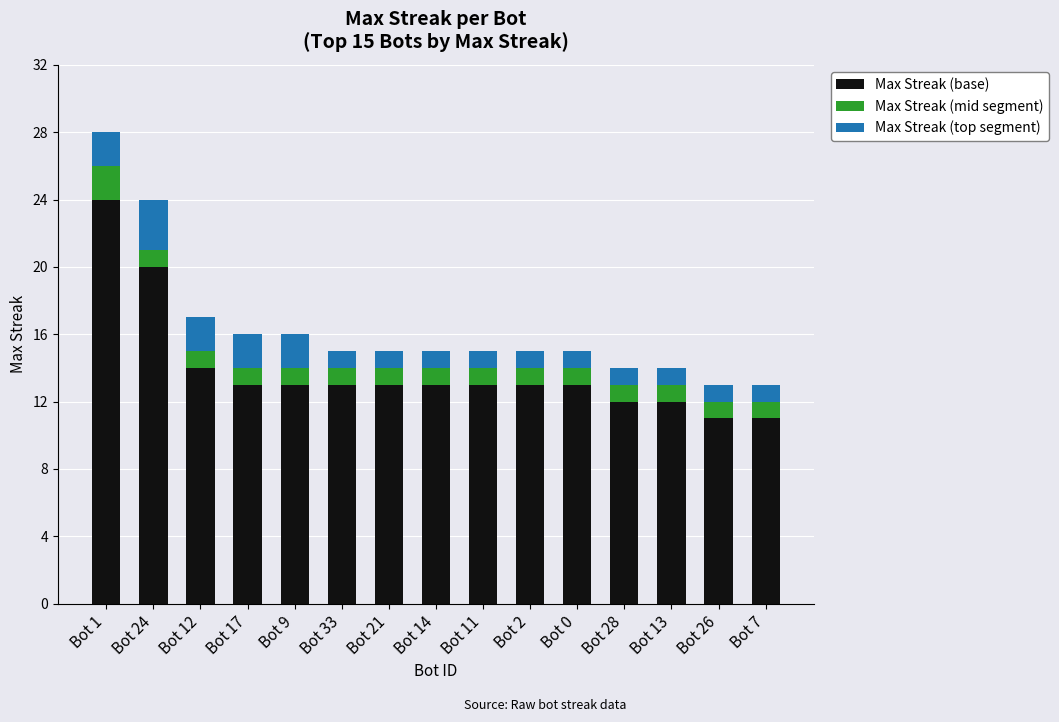

The value of Max Streak (base) at Bot 2 is 13. True or false?

True